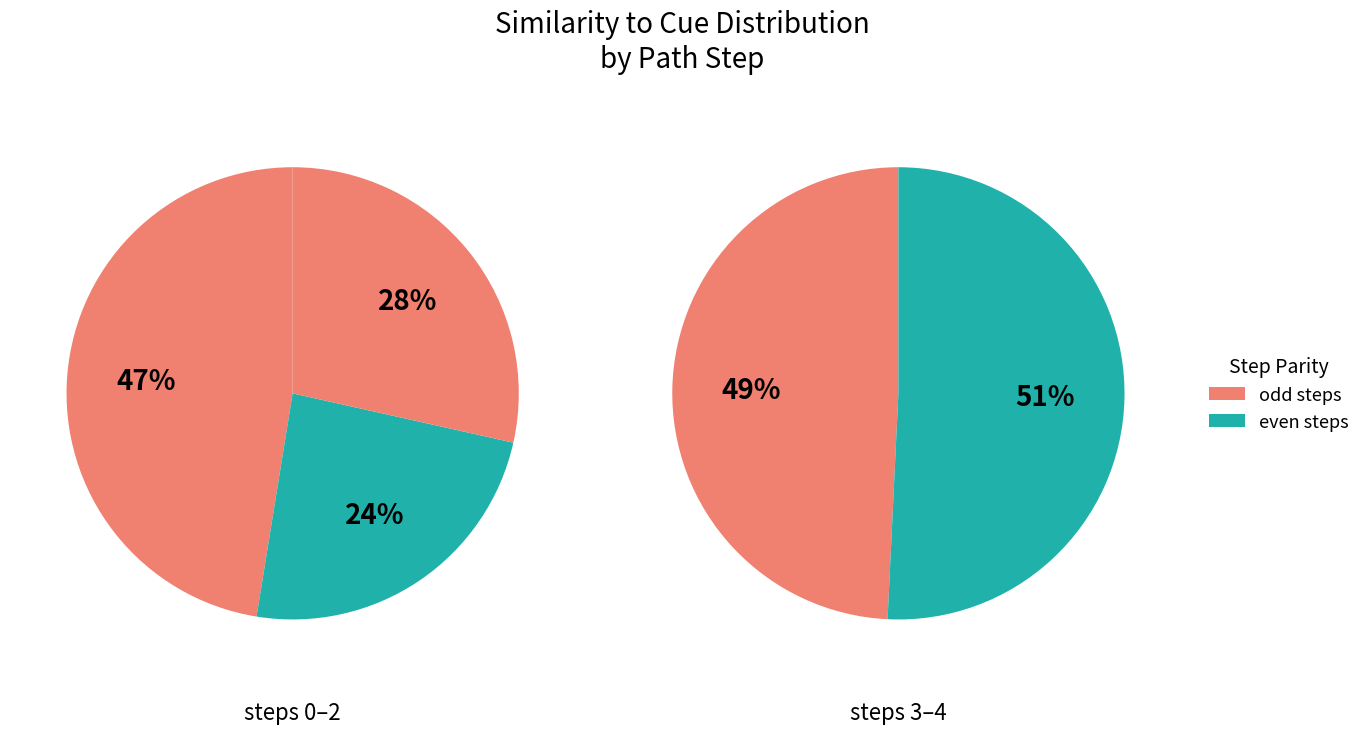

The Step 1 slice represents 31% of the pie. True or false?

False